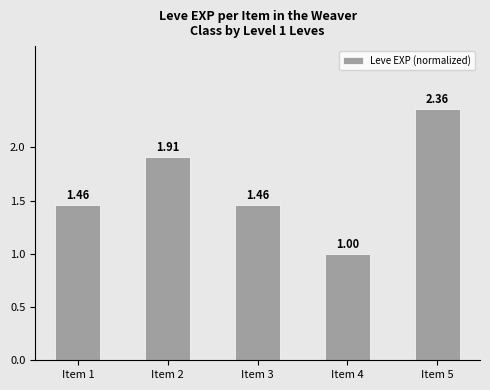

At which category does the chart reach its minimum across all series?

Item 4